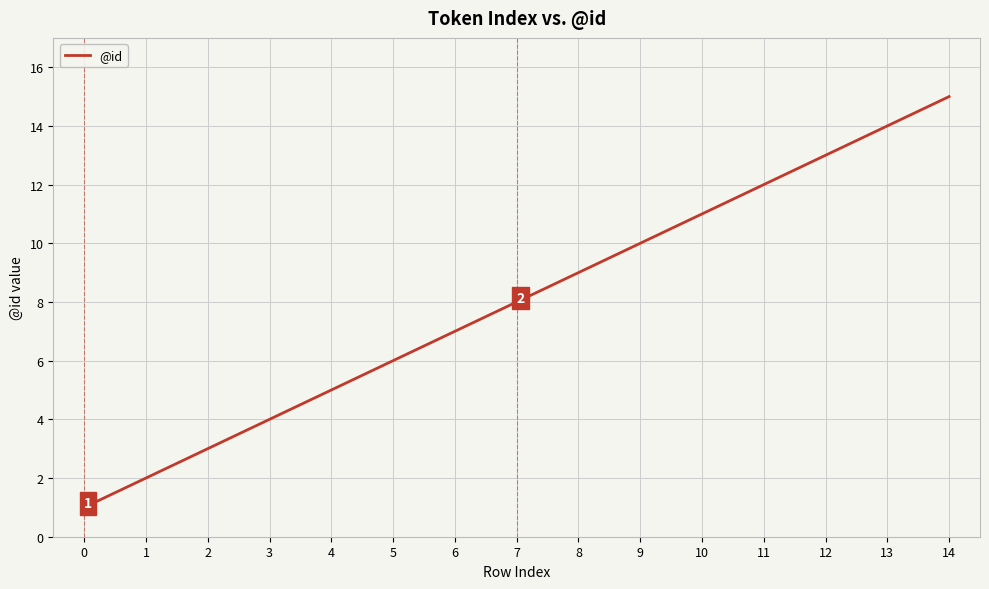

List the labels in order of value, largest first.

14, 13, 12, 11, 10, 9, 8, 7, 6, 5, 4, 3, 2, 1, 0